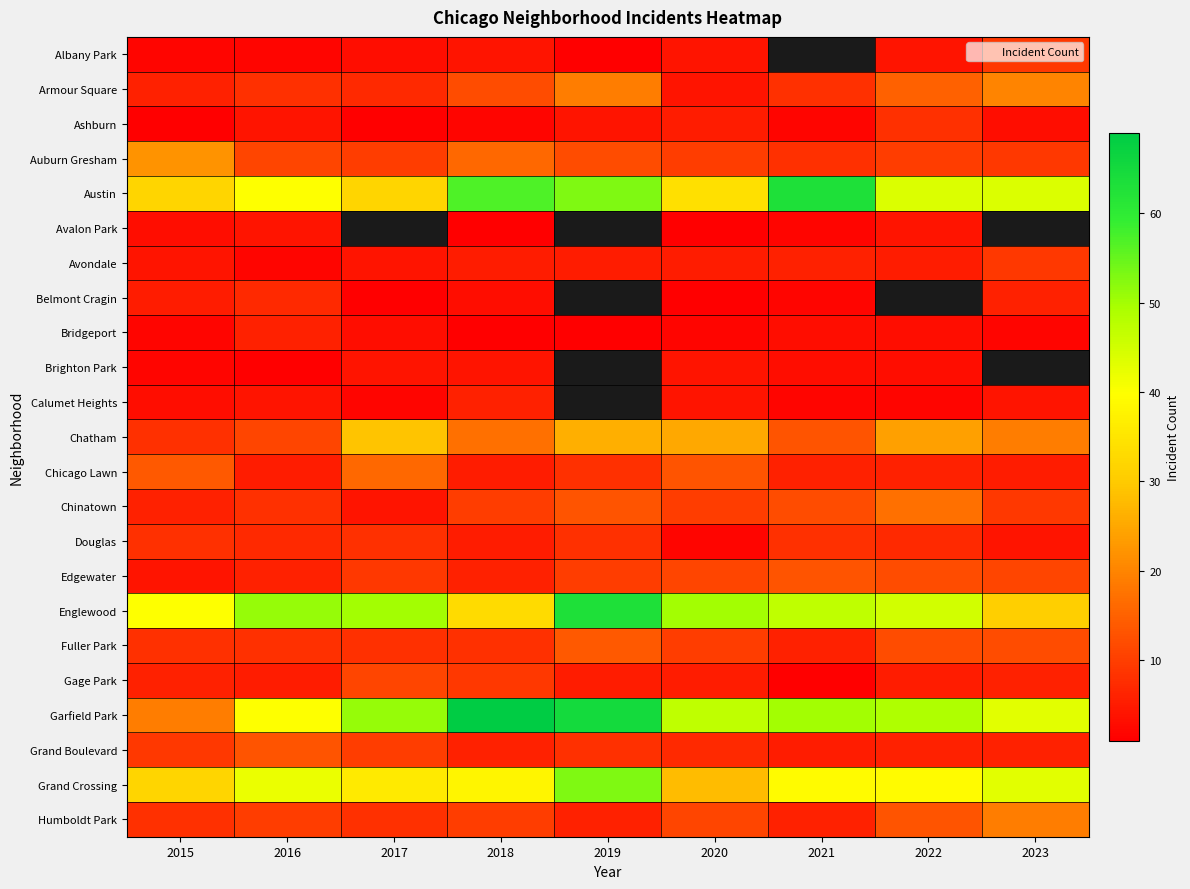

Is the value of Edgewater at 2016 greater than the value of Garfield Park at 2021?

No